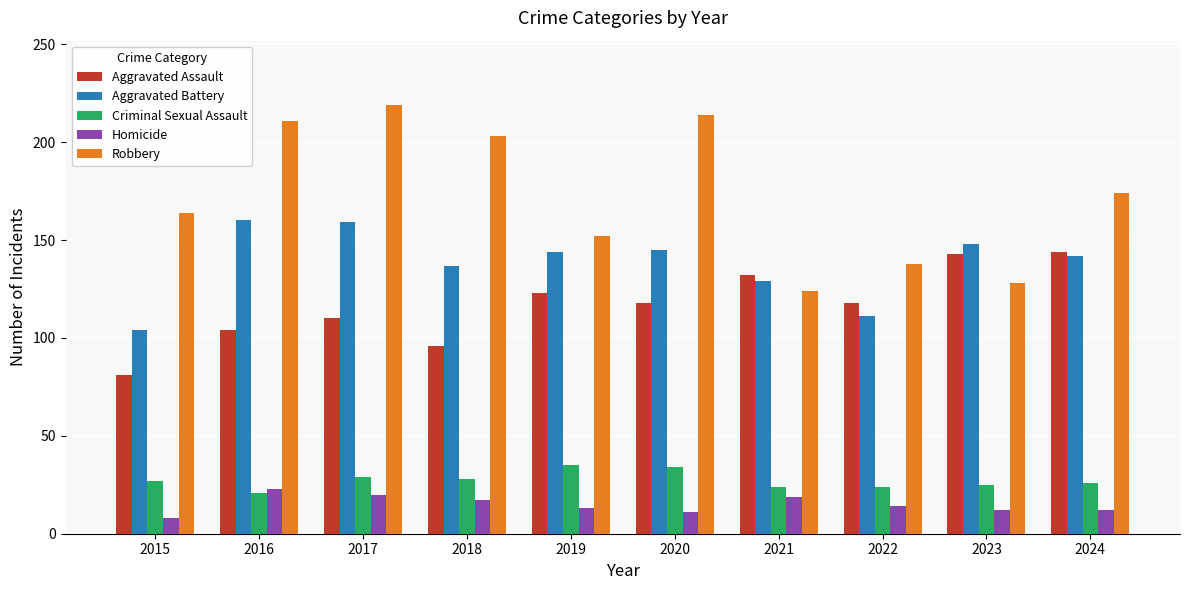

Is it true that Homicide equals 9 at 2017?

False